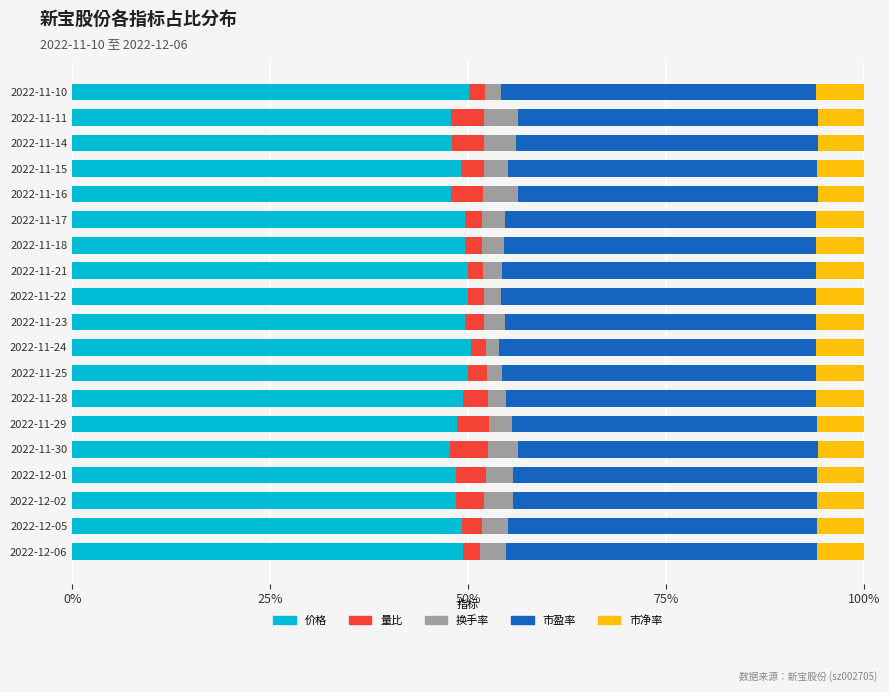

What are all the series names shown in the legend?

价格, 量比, 换手率, 市盈率, 市净率